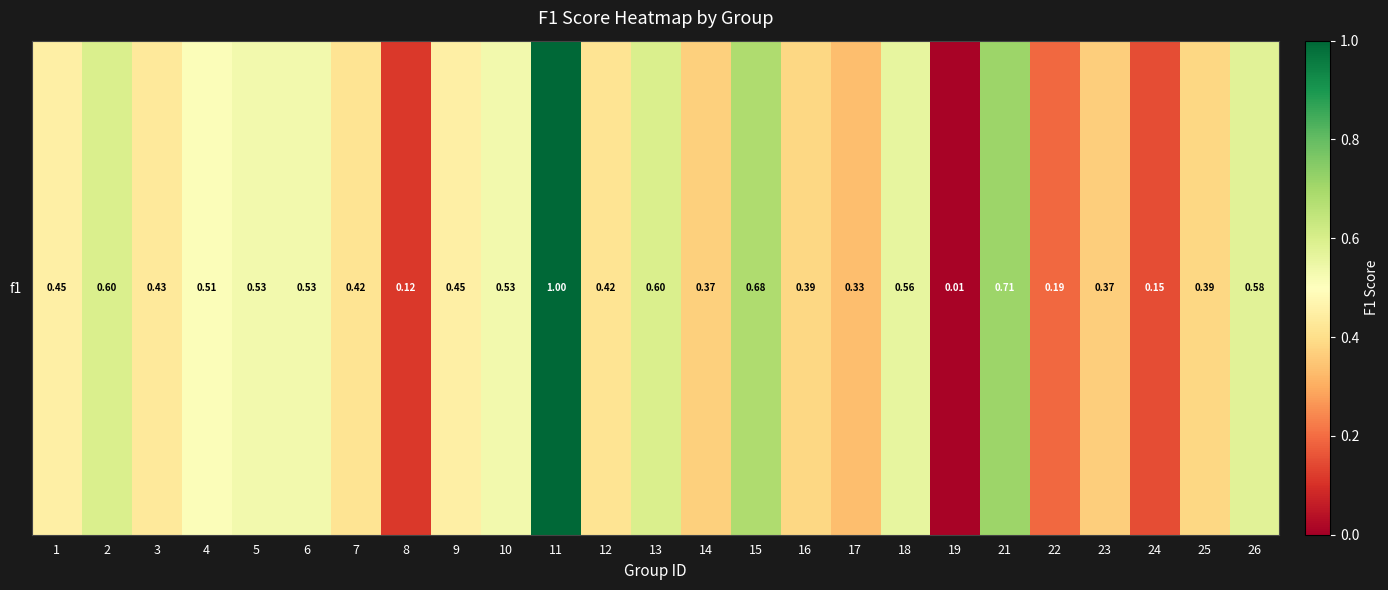

Count the number of categories in the chart.

25